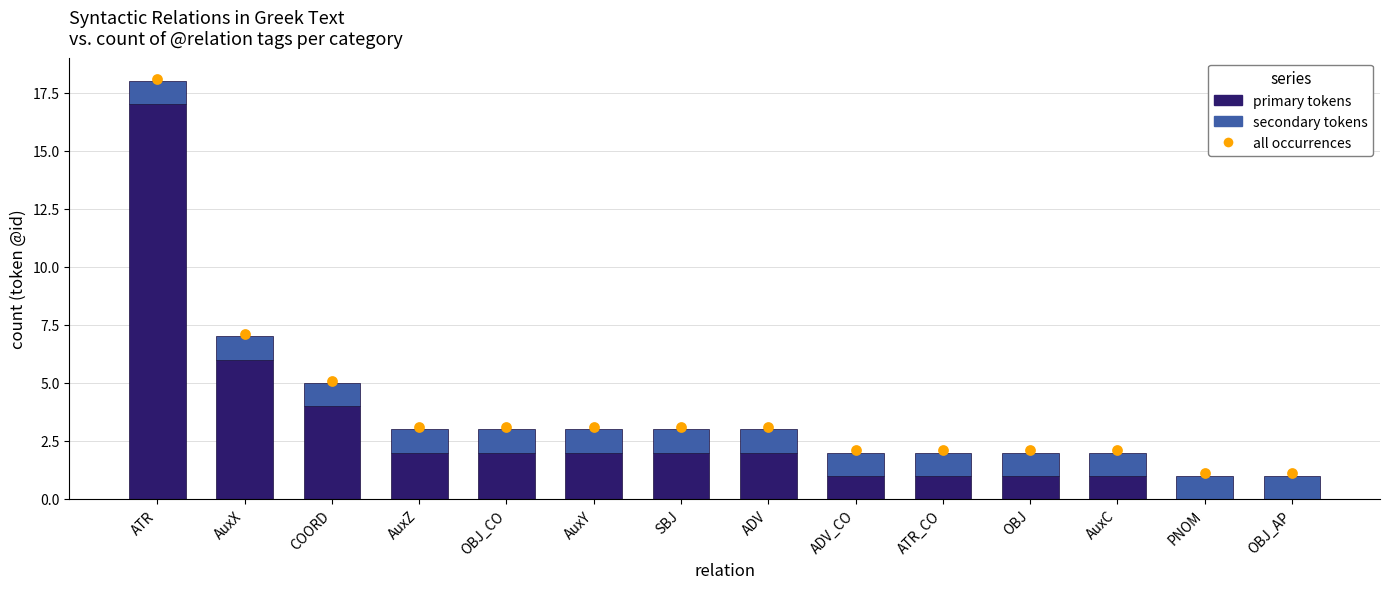

Which series has the largest total across all categories?

primary tokens